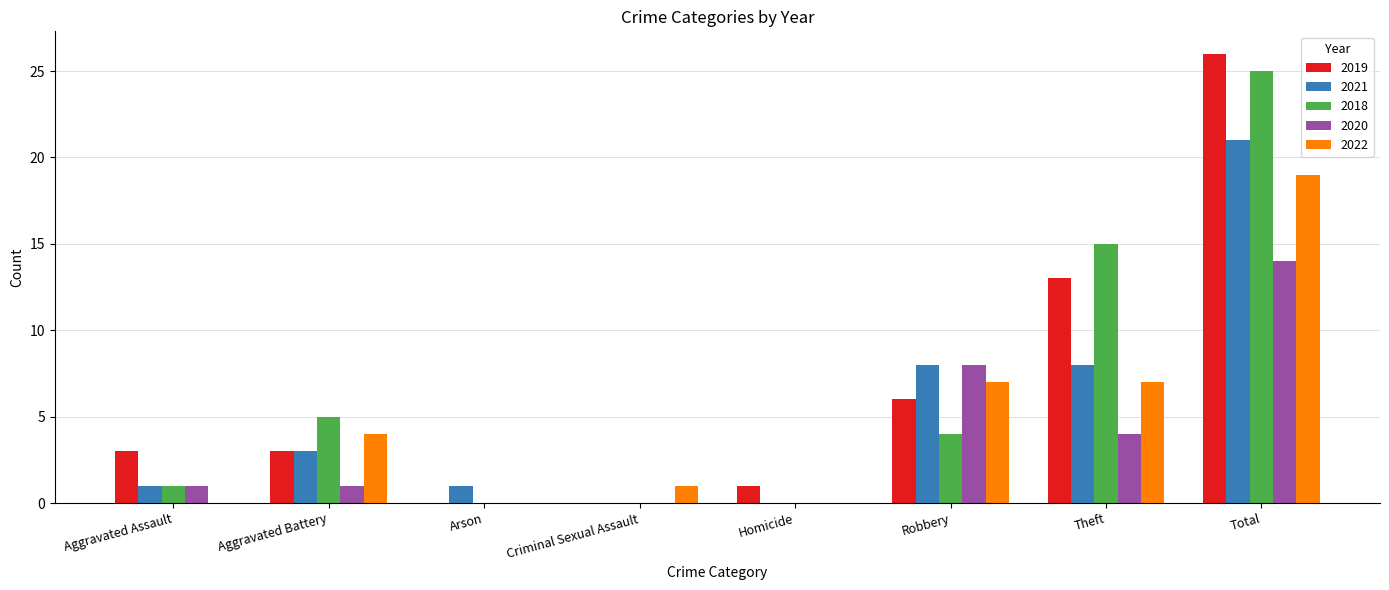

Which series has the largest total across all categories?

2019